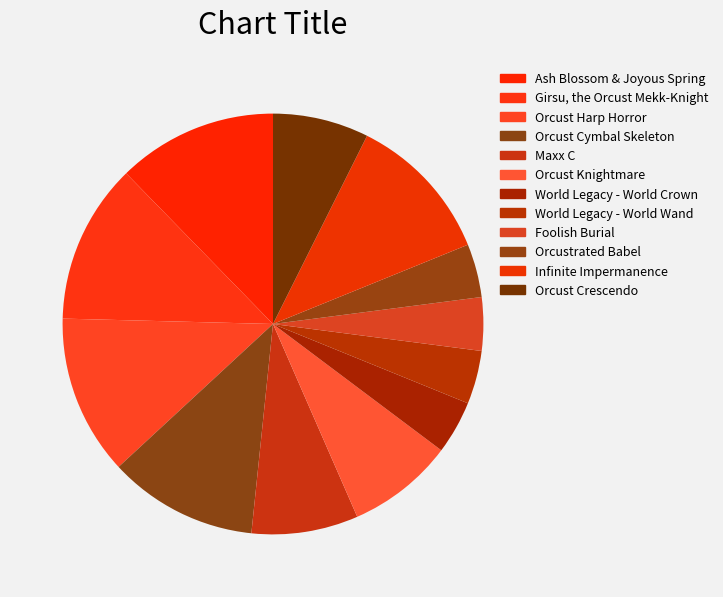

How many slices are in this pie chart?

12